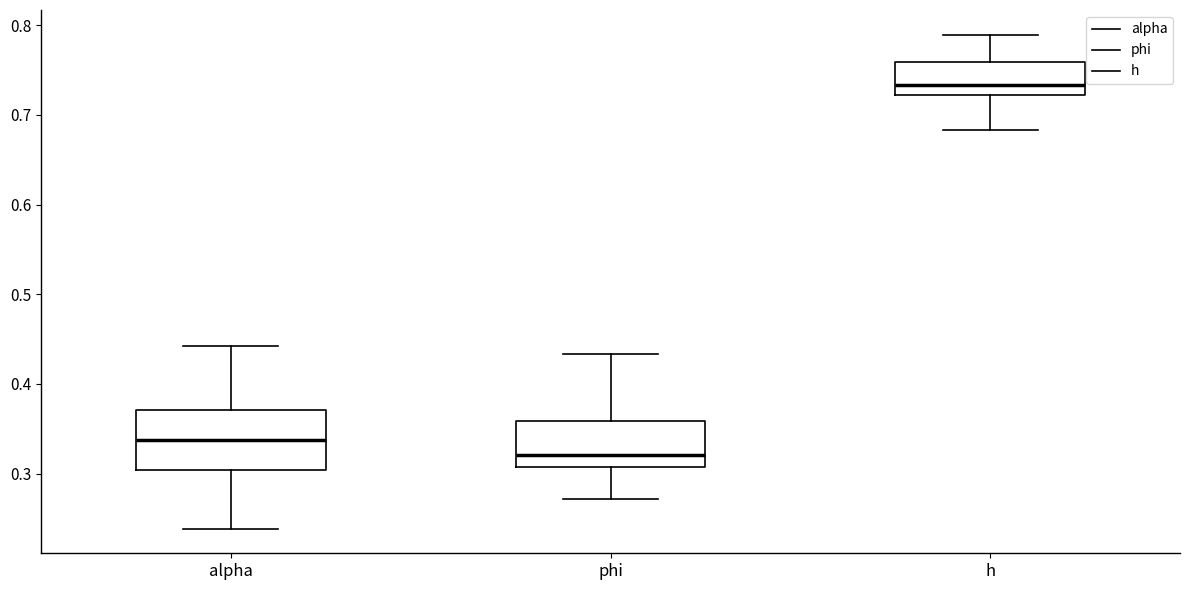

Reading left to right, transcribe this box plot: for each box, give where its median line is, the range the box spans, and where its two whiskers end, as read against the y-axis. The values are not printed on the chart, so give them approximately, as read against the axis.

alpha: median 0.34, box 0.30 to 0.37, whiskers 0.24 to 0.44
phi: median 0.32, box 0.31 to 0.36, whiskers 0.27 to 0.43
h: median 0.73, box 0.72 to 0.76, whiskers 0.68 to 0.79